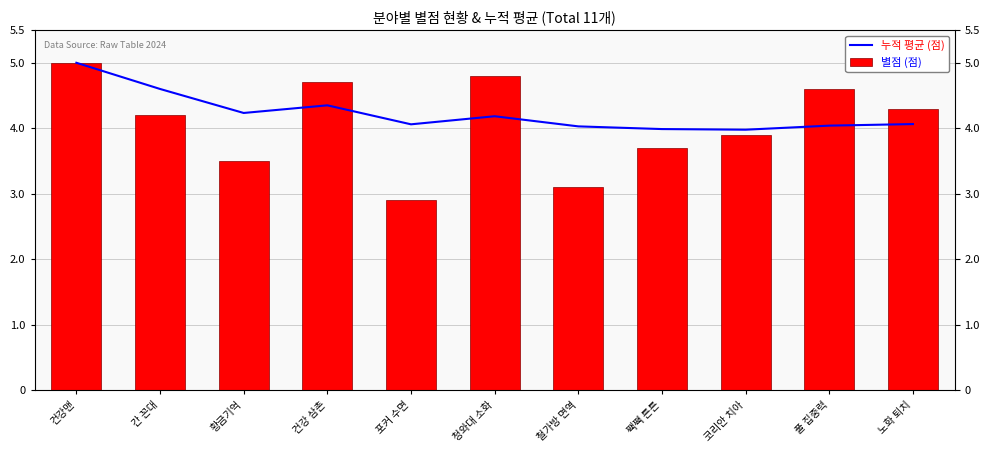

Rank the series by their maximum value, from lowest to highest.

누적 평균 (점), 별점 (점)